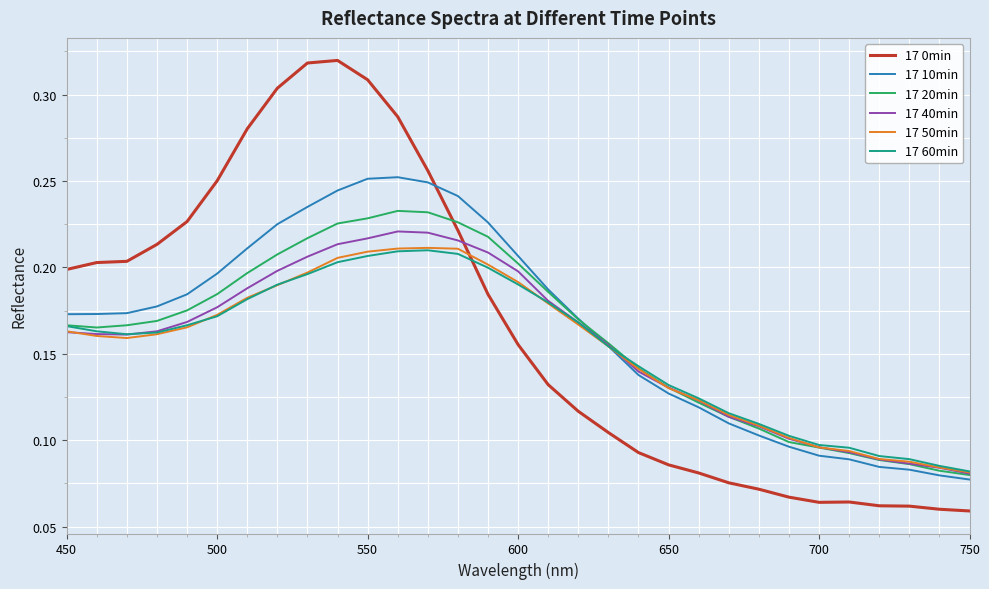

Which series has the largest range (max minus min)?

17 0min